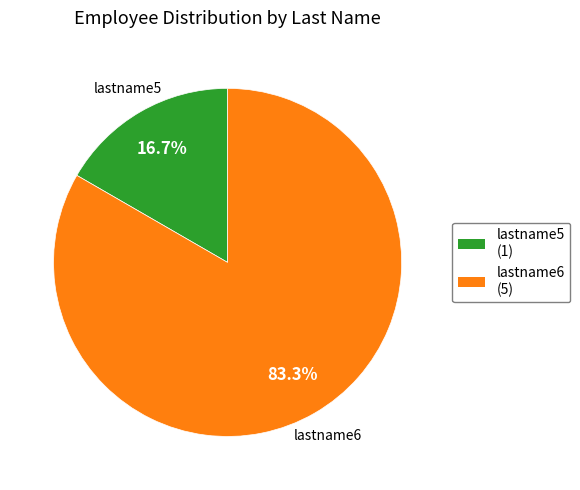

Is there any slice that represents more than half of the pie?

Yes